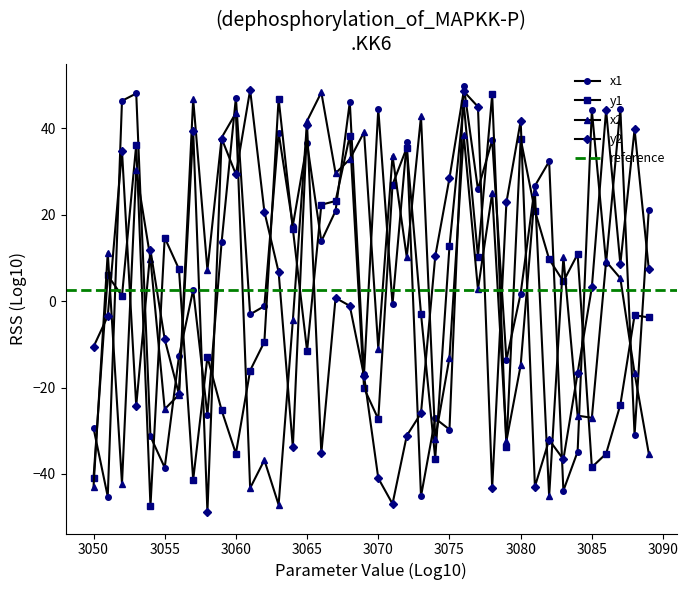

Does the chart display data point markers on the line(s)?

Yes